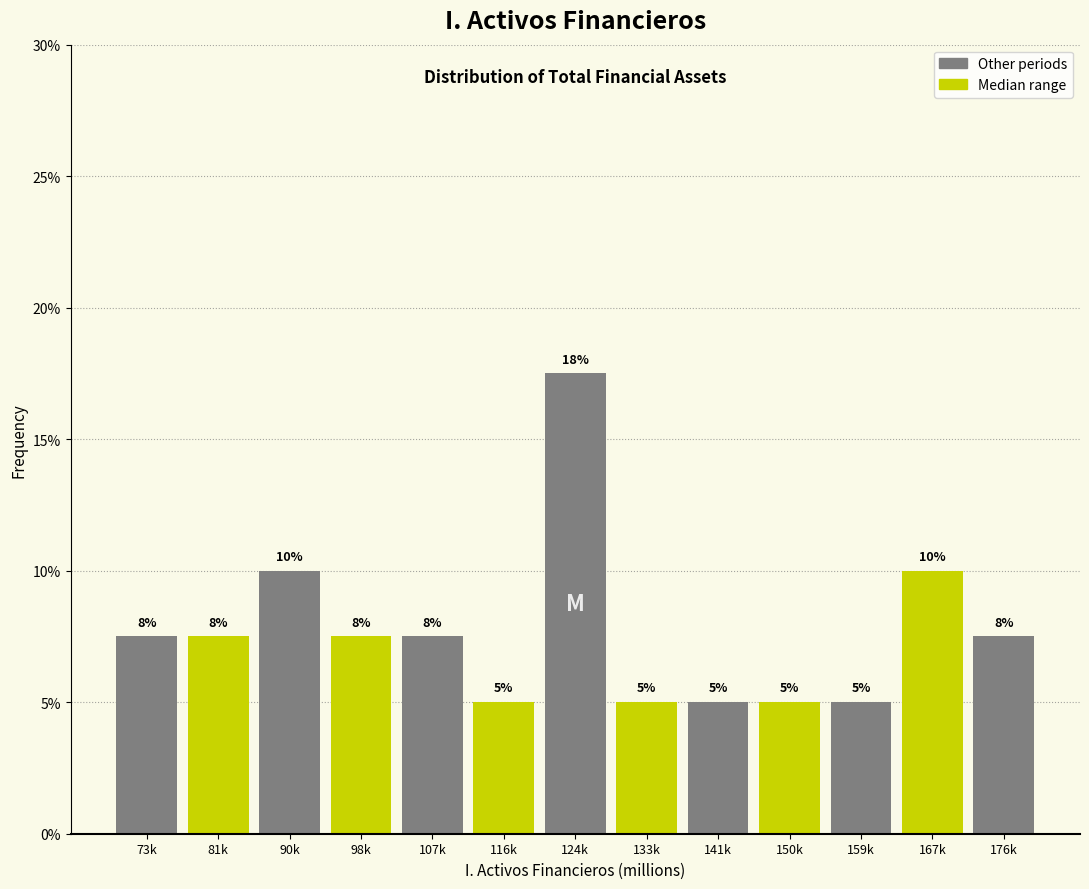

What is the sum of the values at 159k and 90k?

15.0